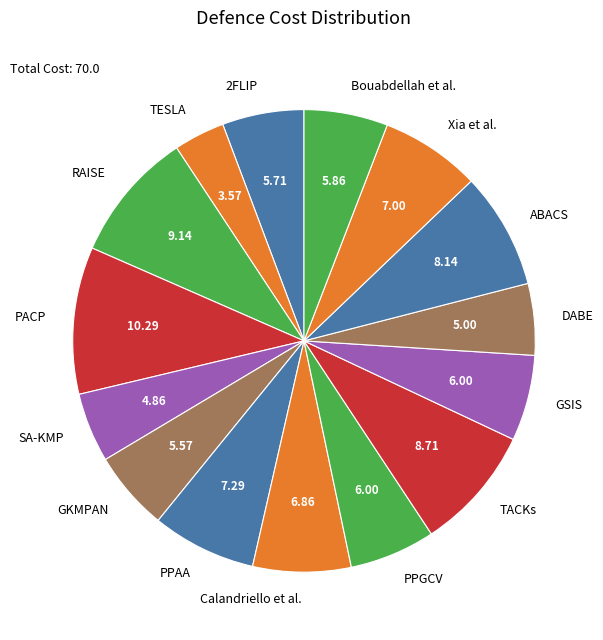

Combined, do GKMPAN and PPAA account for over 50%?

No